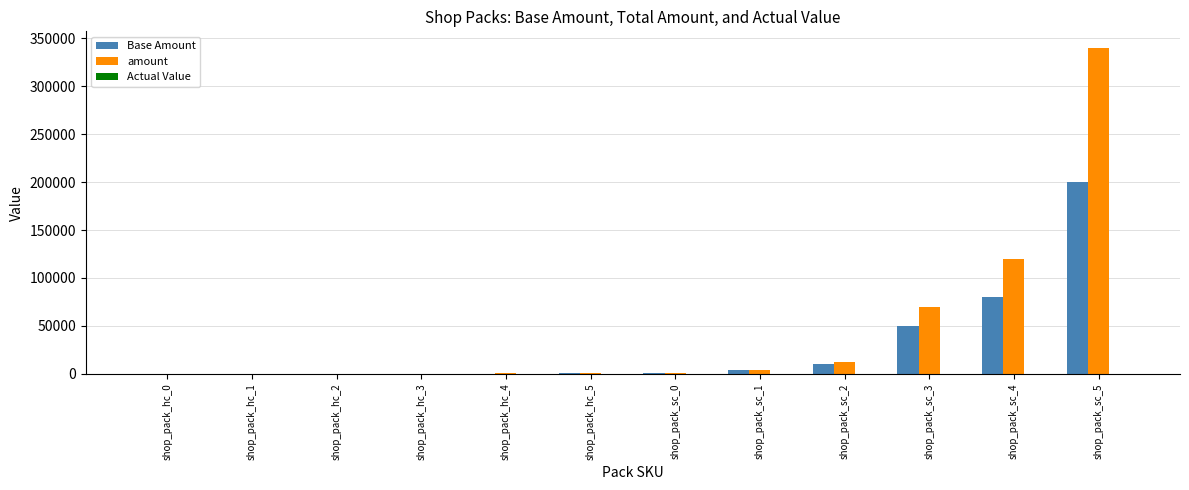

Which category has the highest value across all series?

shop_pack_sc_5